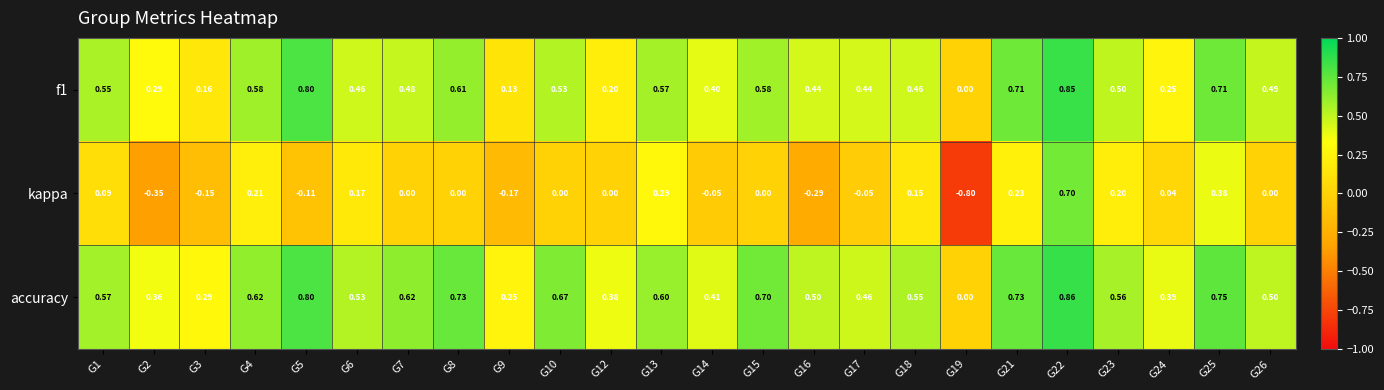

List the series in order of their peak value, lowest first.

kappa, f1, accuracy